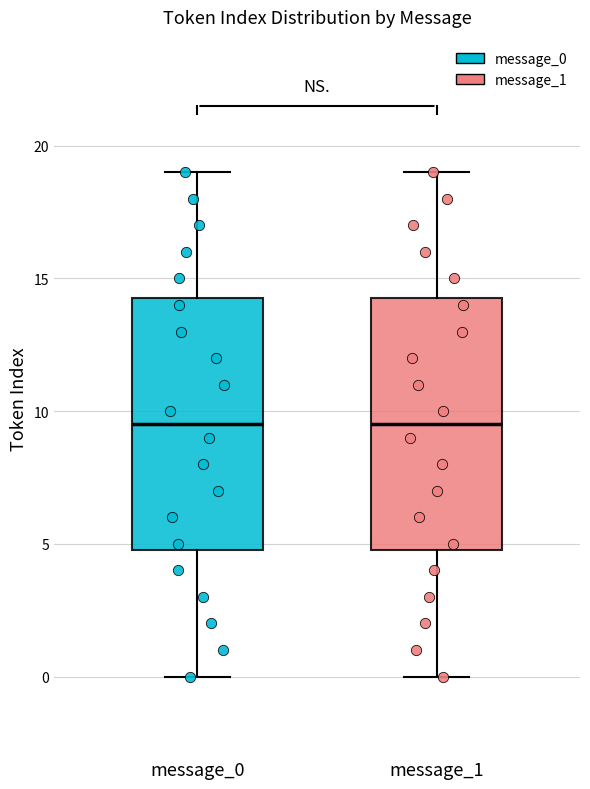

Reading left to right, transcribe this box plot: for each box, give where its median line is, the range the box spans, and where its two whiskers end, as read against the y-axis. The values are not printed on the chart, so give them approximately, as read against the axis.

message_0: median 9.5, box 5.0 to 14.5, whiskers 0.0 to 19.0
message_1: median 9.5, box 5.0 to 14.5, whiskers 0.0 to 19.0